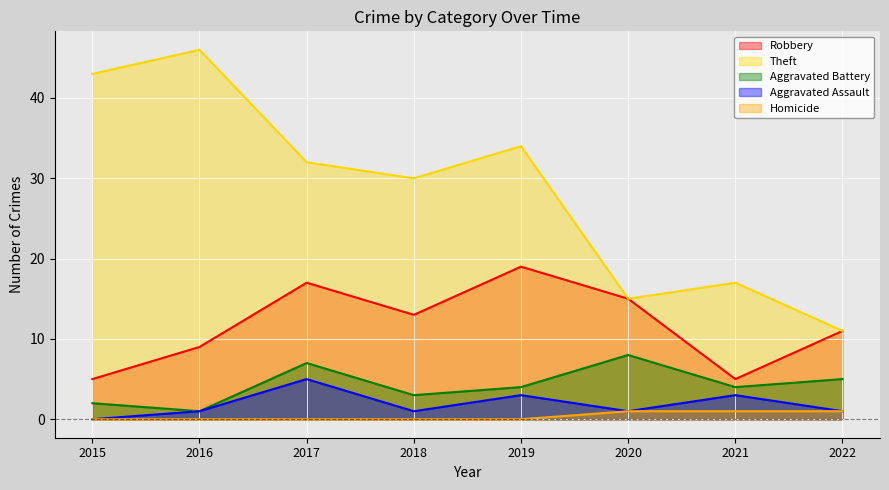

True or false: Aggravated Battery and Theft cross at least once.

False